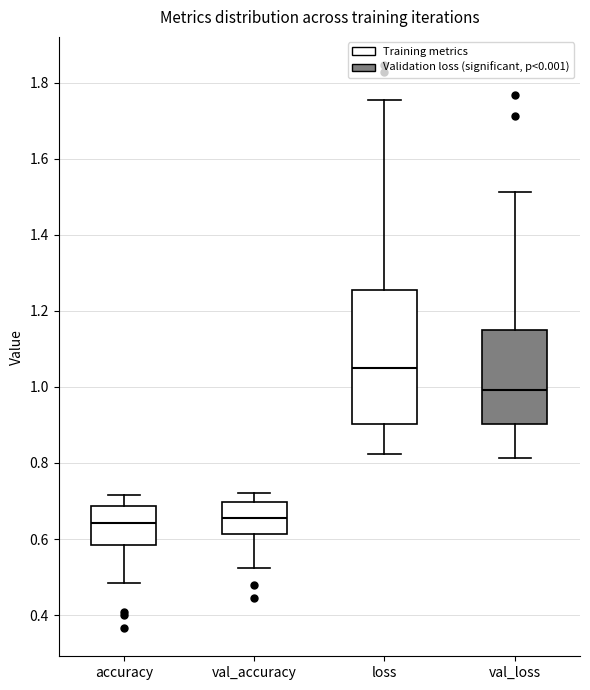

Where is the lower edge of the box for val_accuracy on the y-axis? The values are not printed on the chart, so give them approximately, as read against the axis.

0.62